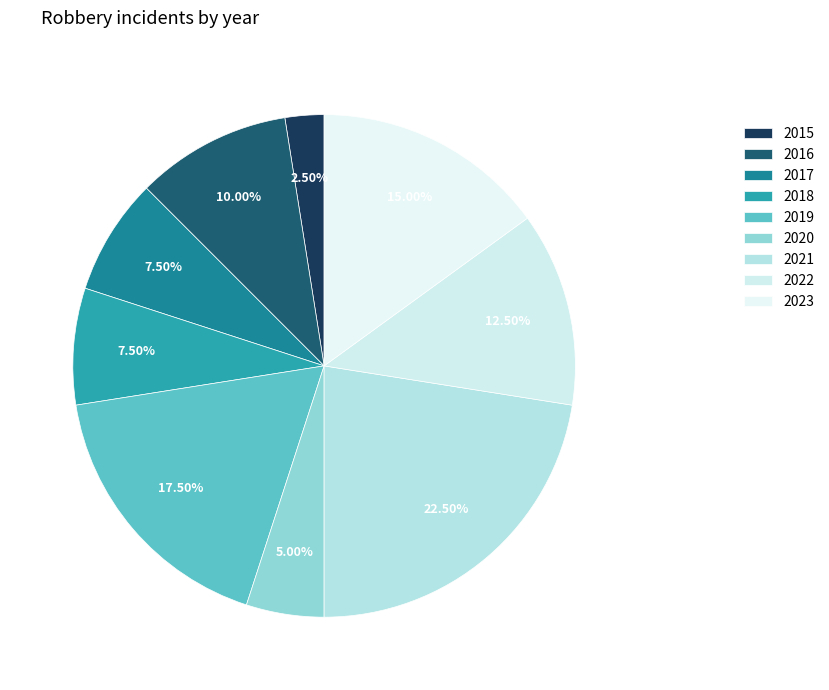

Count the number of slices in the pie.

9